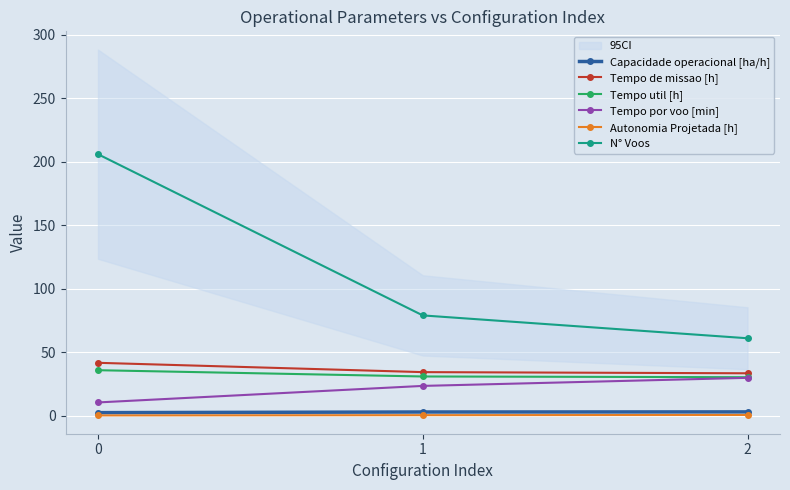

Rank the categories by Autonomia Projetada [h] value from lowest to highest.

0, 1, 2